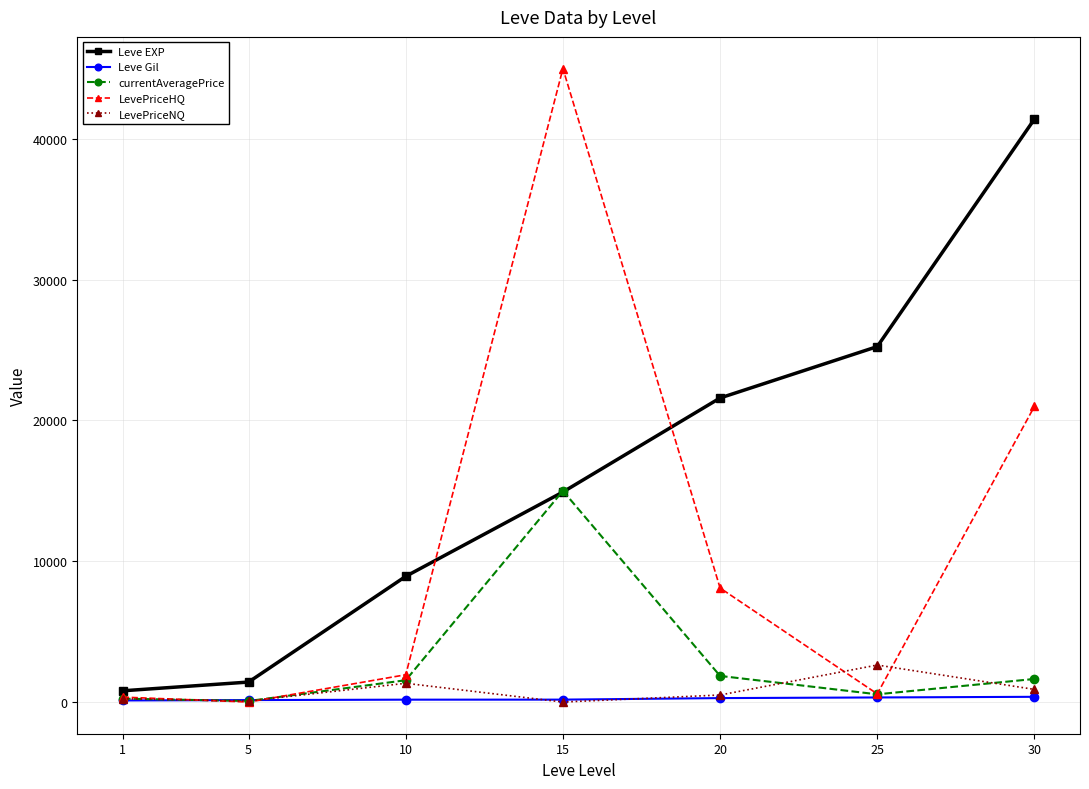

Where does the LevePriceHQ series first go above 1939?

10